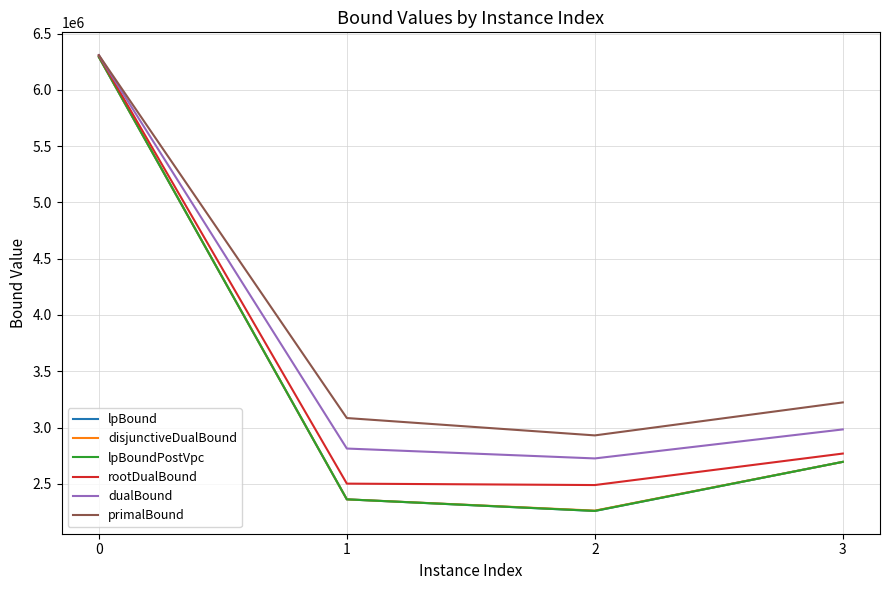

List the labels in order of lpBoundPostVpc value, largest first.

0, 3, 1, 2